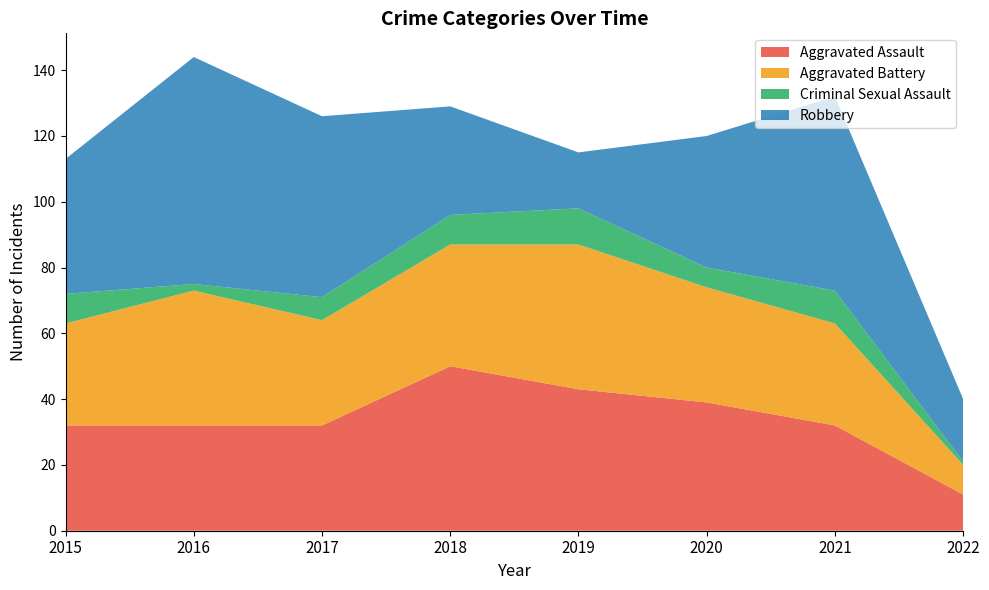

Reading left to right, list all the values displayed in this chart.

Aggravated Assault: 2015=32	2016=32	2017=32	2018=50	2019=43	2020=39	2021=32	2022=11
Aggravated Battery: 2015=31	2016=41	2017=32	2018=37	2019=44	2020=35	2021=31	2022=9
Criminal Sexual Assault: 2015=9	2016=2	2017=7	2018=9	2019=11	2020=6	2021=10	2022=1
Robbery: 2015=41	2016=69	2017=55	2018=33	2019=17	2020=40	2021=59	2022=19